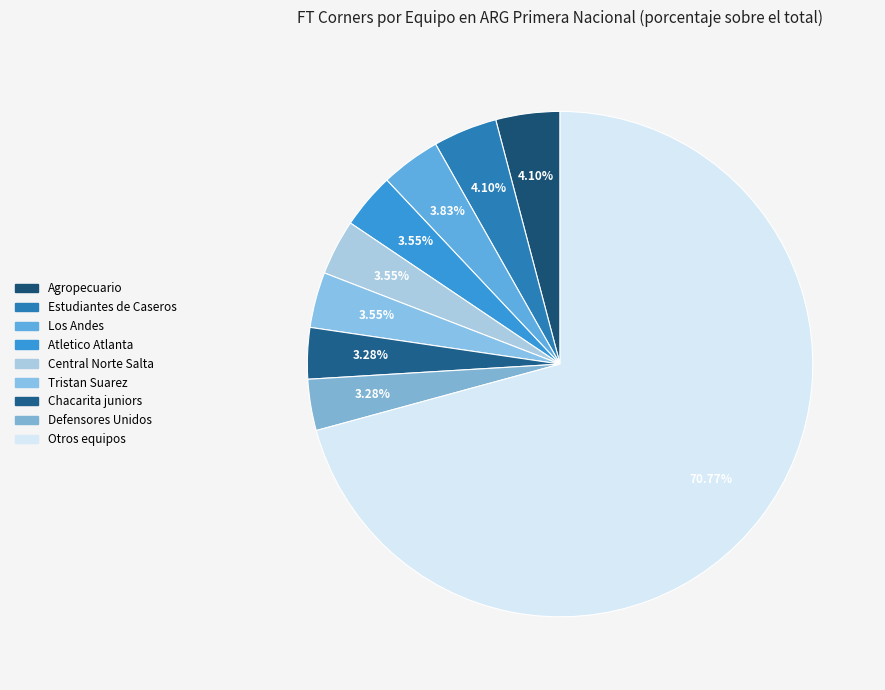

Count the number of slices in the pie.

9